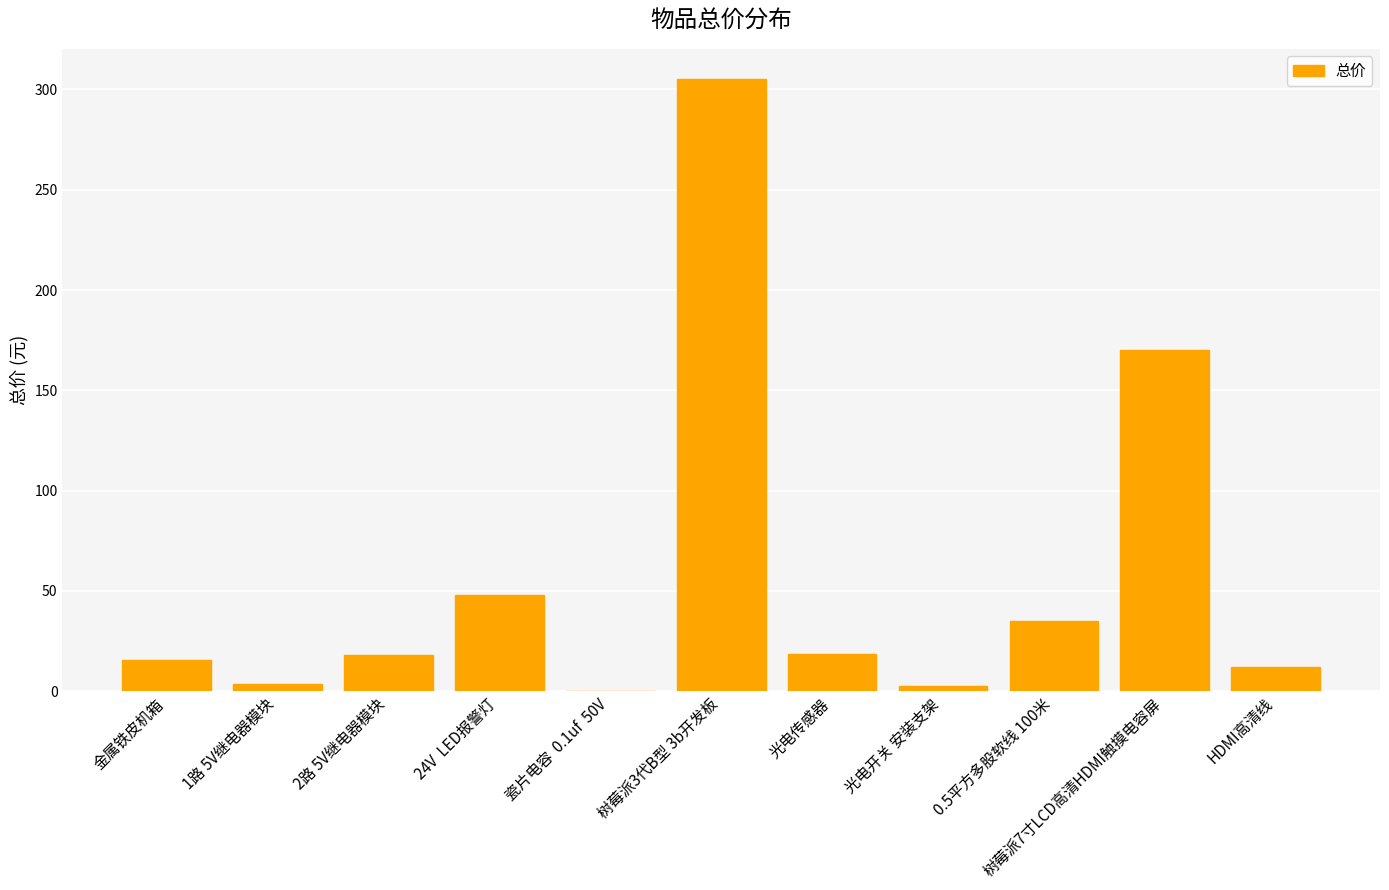

What is the change in value from 树莓派3代B型 3b开发板 to HDMI高清线?

-293.0